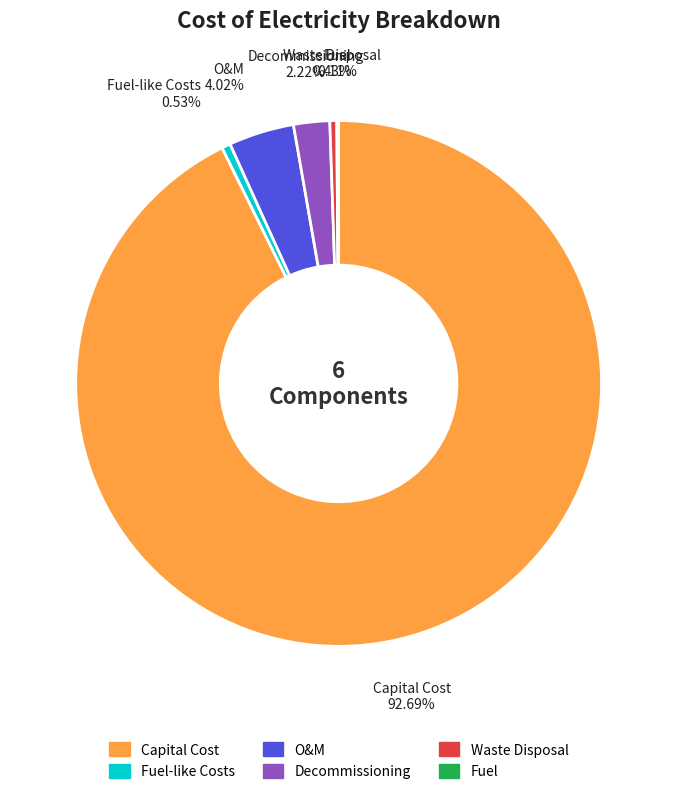

Is there a majority slice in this chart?

Yes